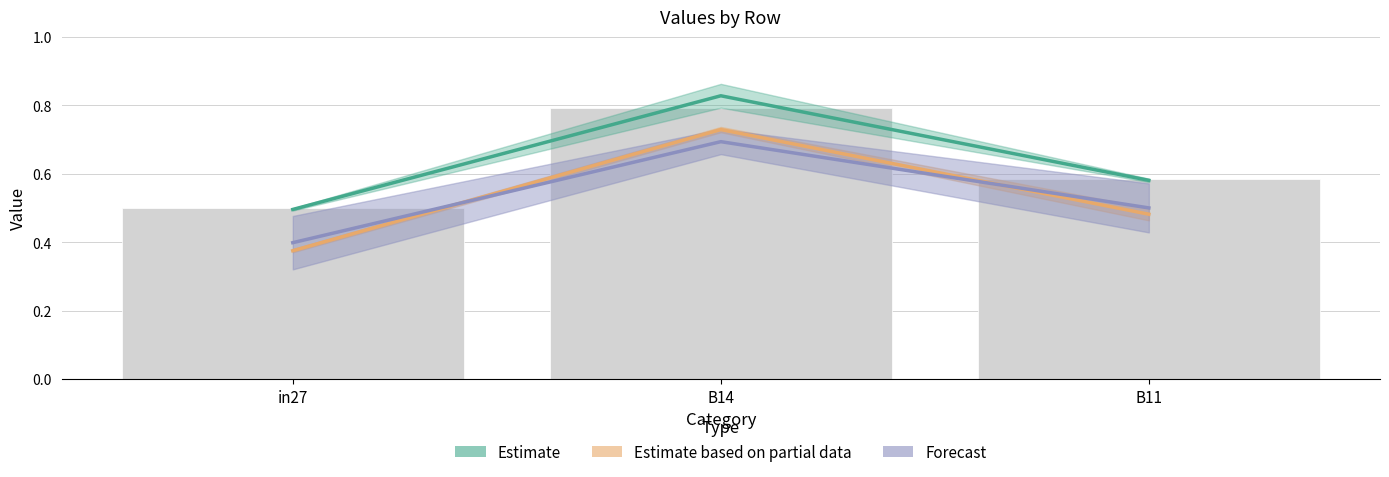

At which category is the sum across all series the highest?

B14